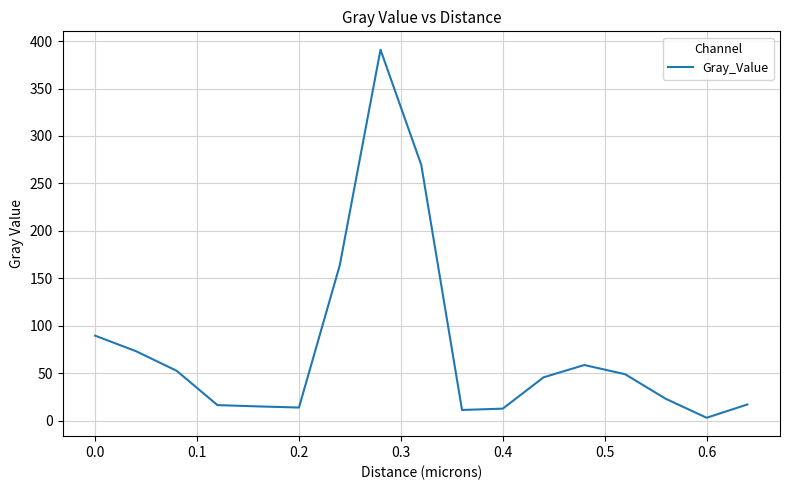

What is the greatest value displayed?

390.9